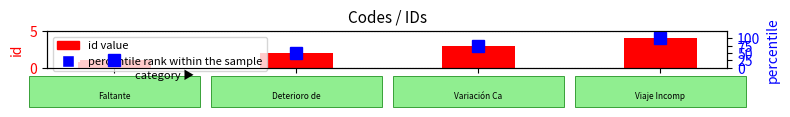

Which category has the highest value across all series?

V